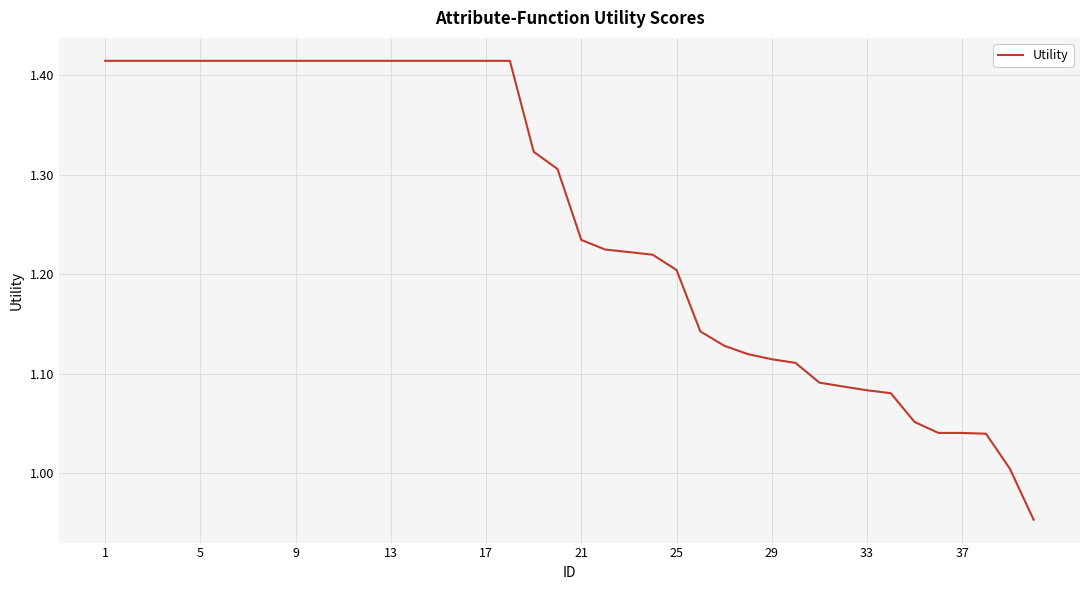

What is the difference between the maximum and minimum values?

0.5